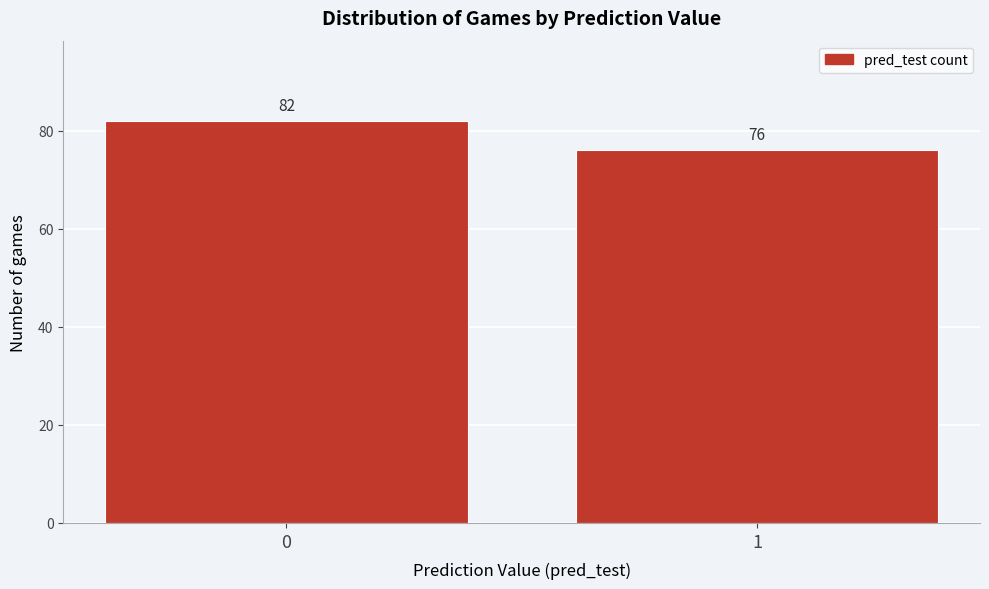

Reading right to left, transcribe all the data shown in this chart.

76	82